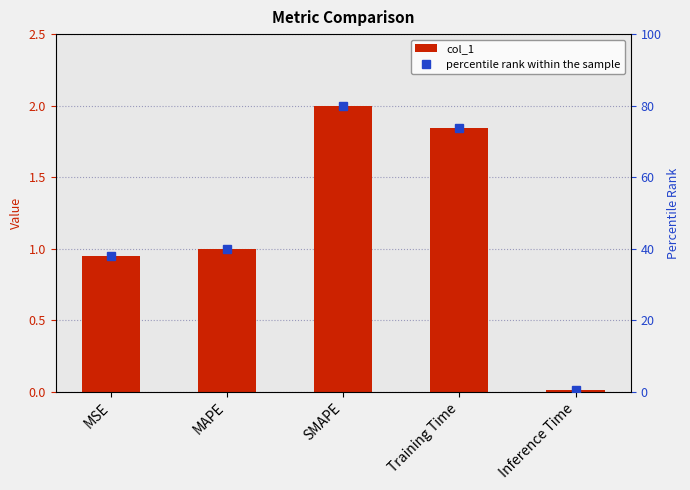

Which series has the largest total across all categories?

percentile rank within the sample